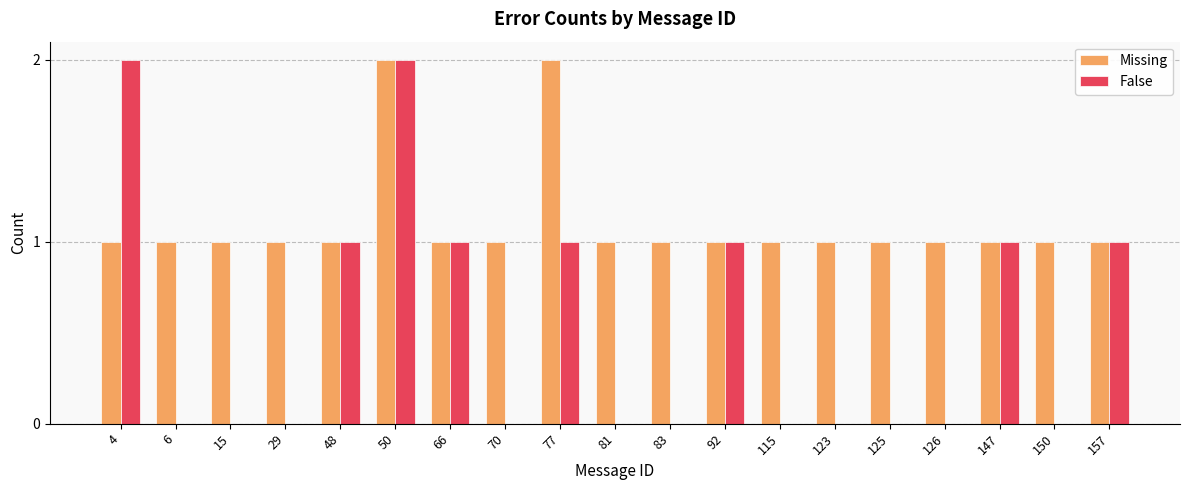

The False series shows -1 at 125. True or false?

False